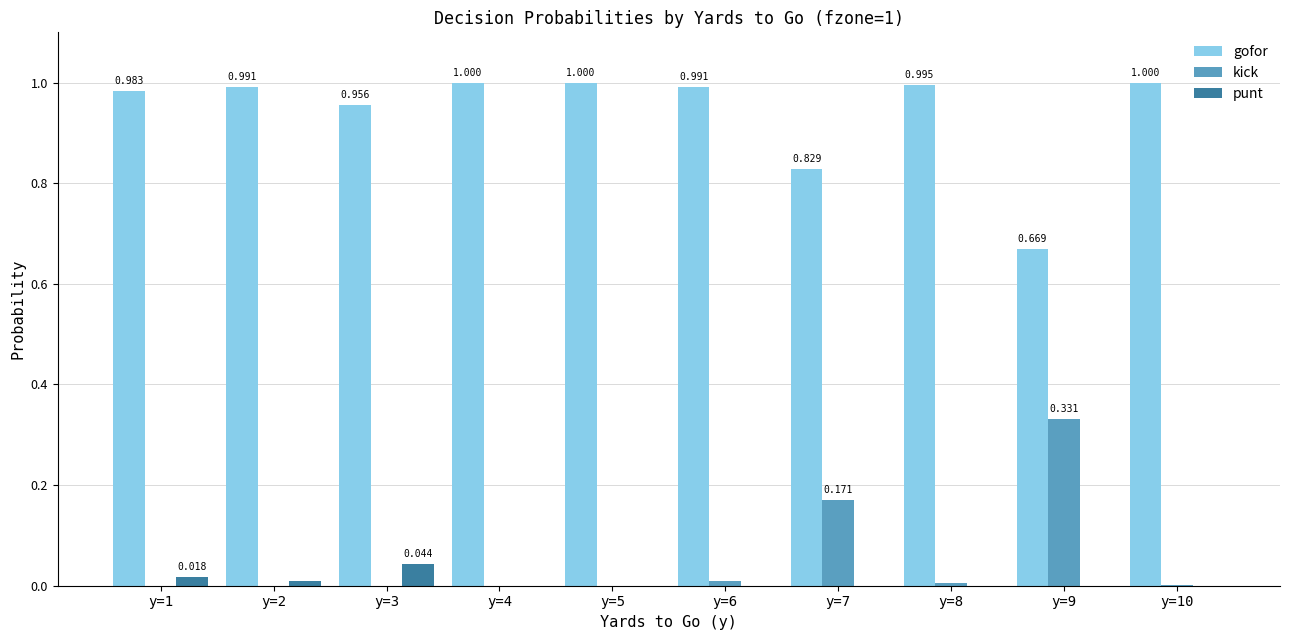

The kick series shows 0.1 at y=2. True or false?

False